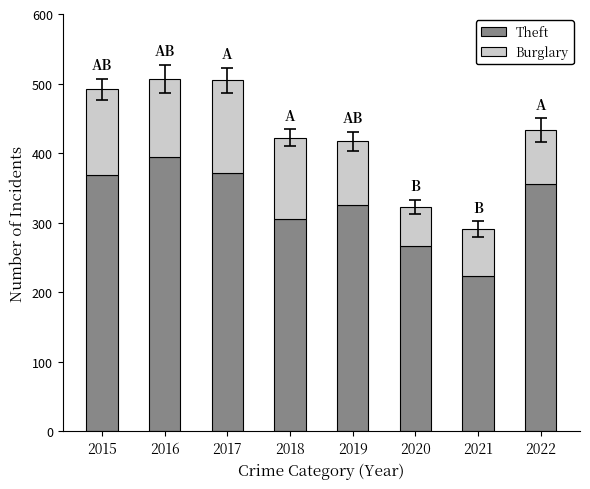

Which category has the highest value in the Theft series?

2016